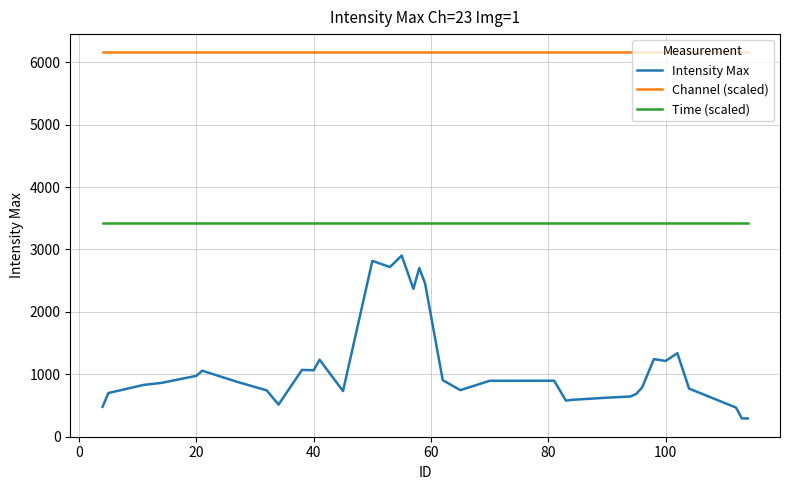

Which series has the widest spread of values?

Intensity Max